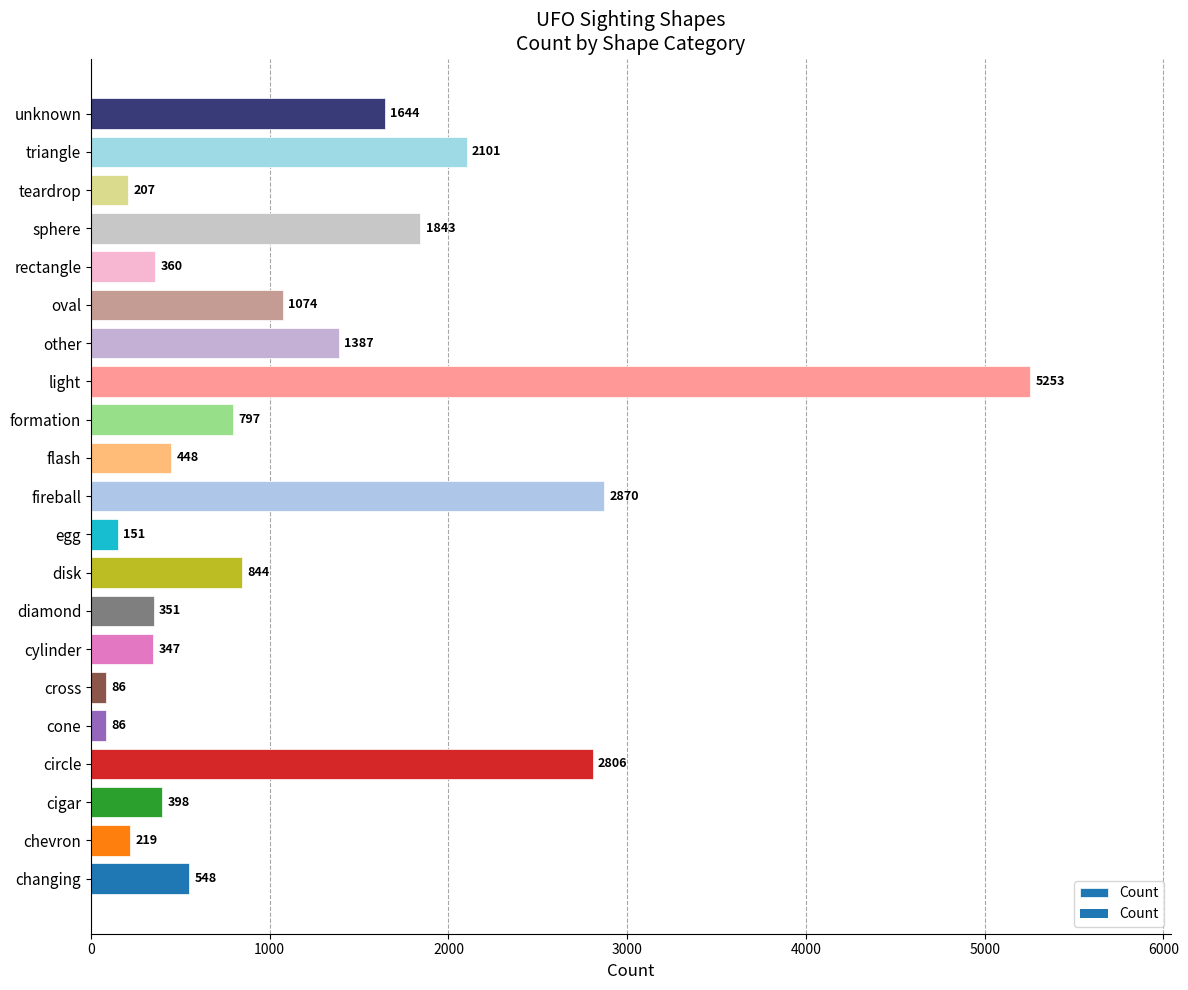

Reading bottom to top, what are all the values shown in this chart?

changing=548	chevron=219	cigar=398	circle=2806	cone=86	cross=86	cylinder=347	diamond=351	disk=844	egg=151	fireball=2870	flash=448	formation=797	light=5253	other=1387	oval=1074	rectangle=360	sphere=1843	teardrop=207	triangle=2101	unknown=1644